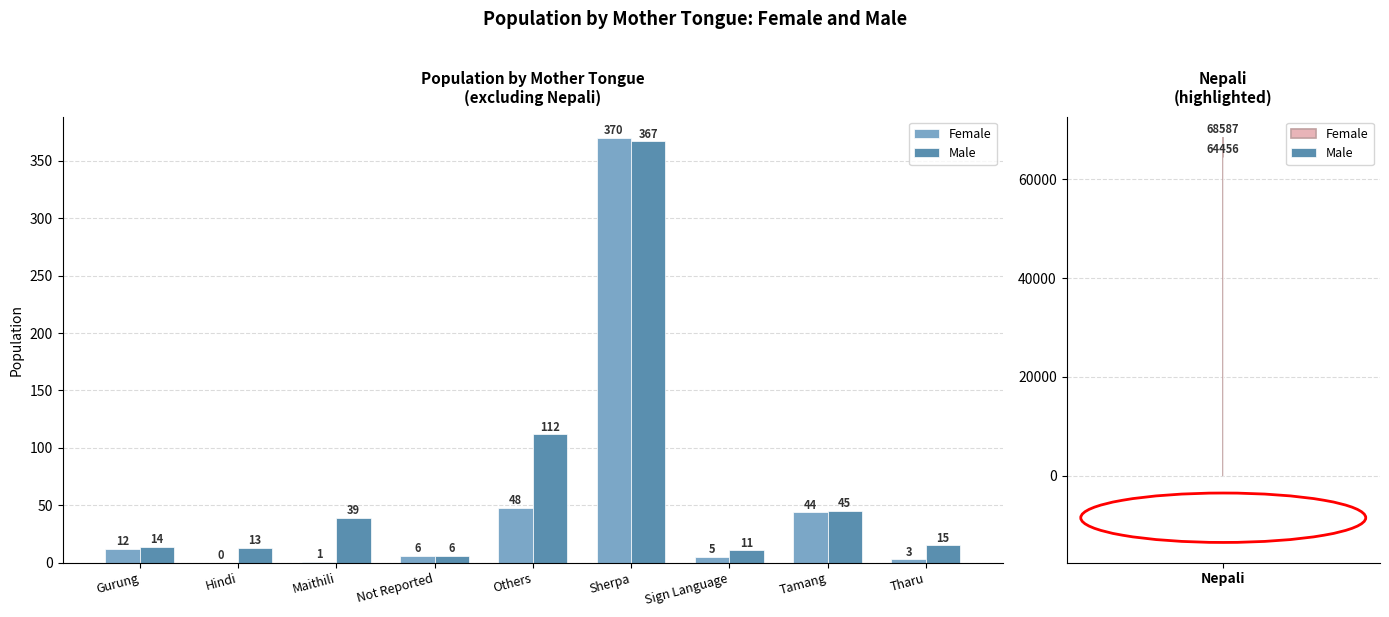

How many data points in Male are above 15?

4